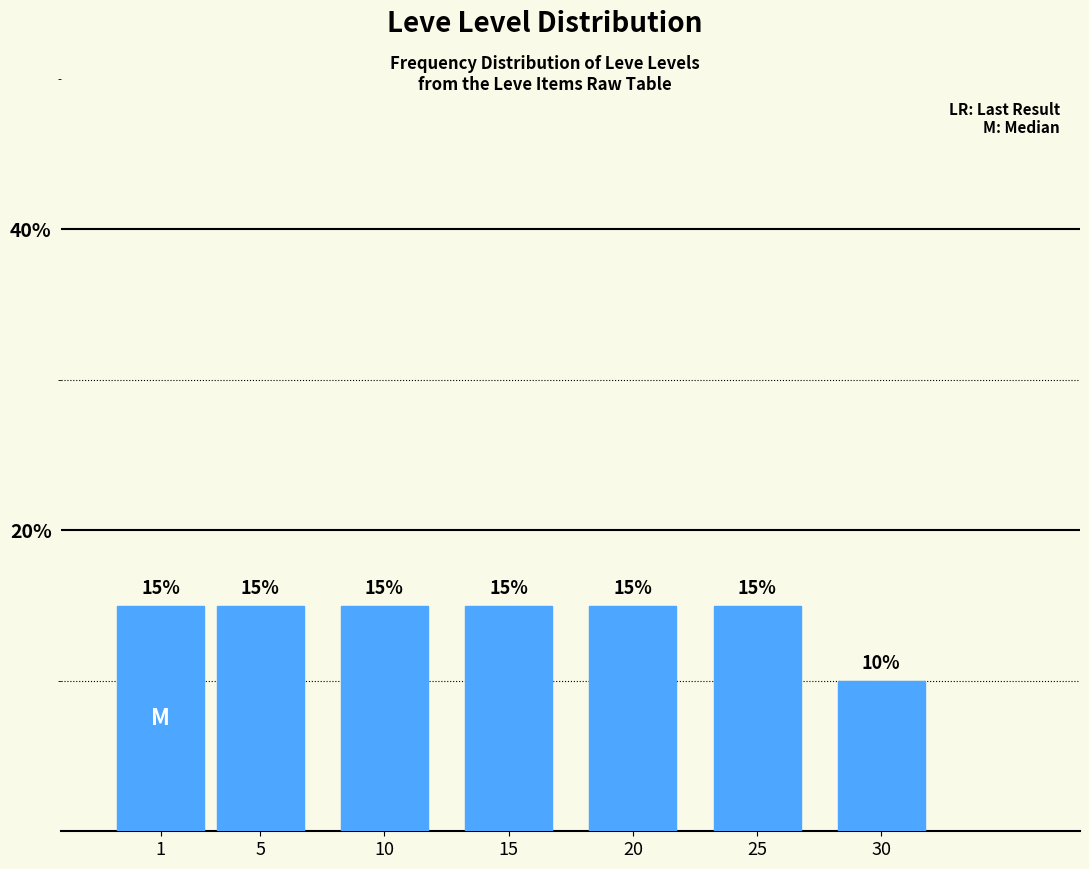

Reading left to right, list all the values displayed in this chart.

15	15	15	15	15	15	10